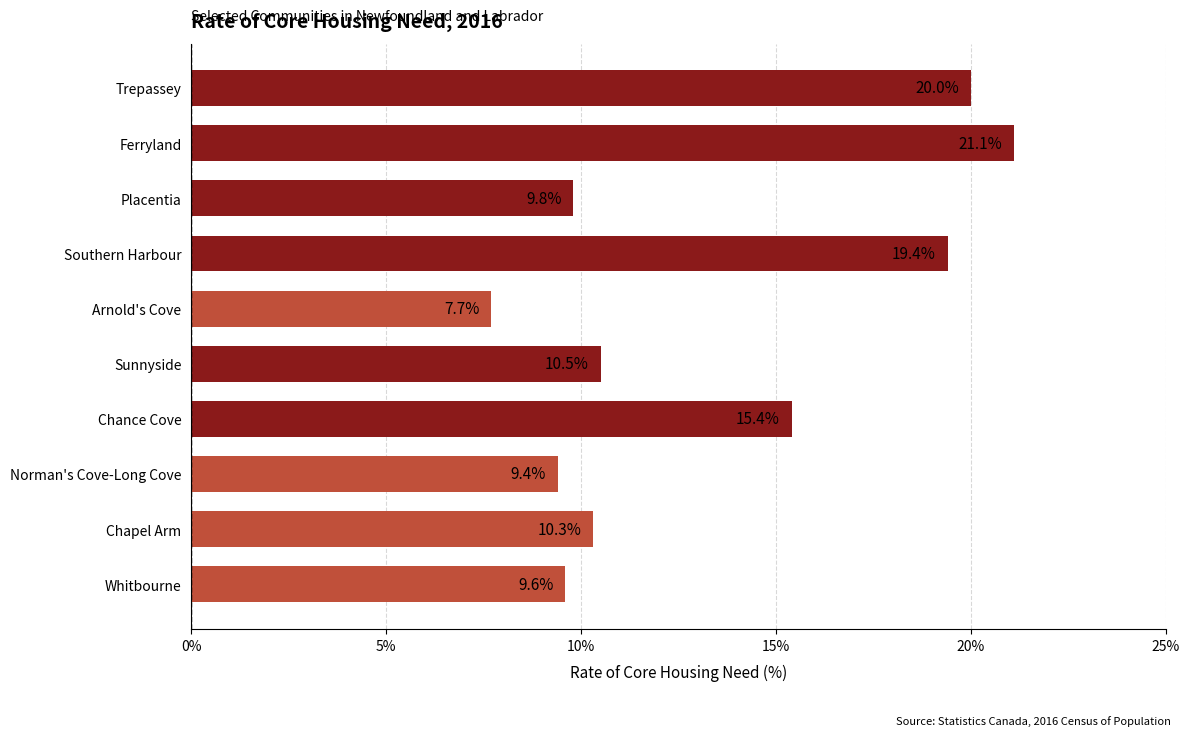

Reading top to bottom, extract all data points from this chart.

Trepassey=20.0	Ferryland=21.1	Placentia=9.8	Southern Harbour=19.4	Arnold's Cove=7.7	Sunnyside=10.5	Chance Cove=15.4	Norman's Cove-Long Cove=9.4	Chapel Arm=10.3	Whitbourne=9.6